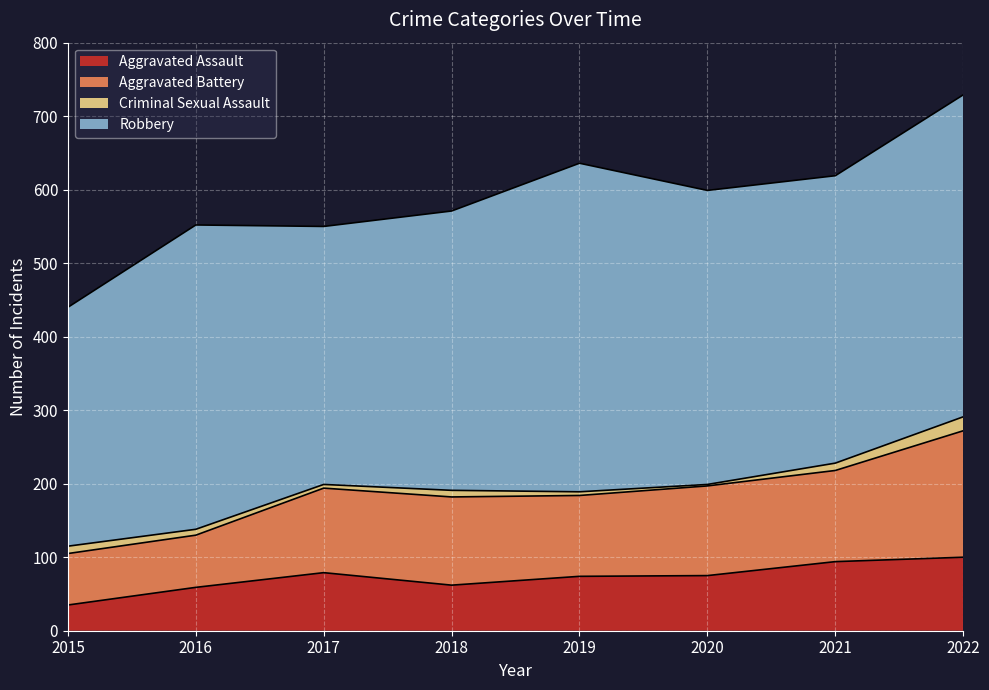

What is the smallest value displayed?

2